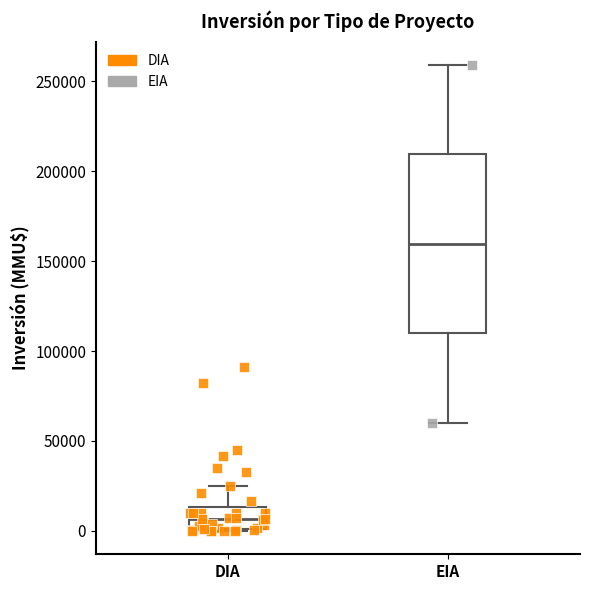

Reading left to right, transcribe this box plot: for each box, give where its median line is, the range the box spans, and where its two whiskers end, as read against the y-axis. The values are not printed on the chart, so give them approximately, as read against the axis.

DIA: median 5000, box 0 to 15000, whiskers 0 to 25000
EIA: median 160000, box 110000 to 210000, whiskers 60000 to 260000